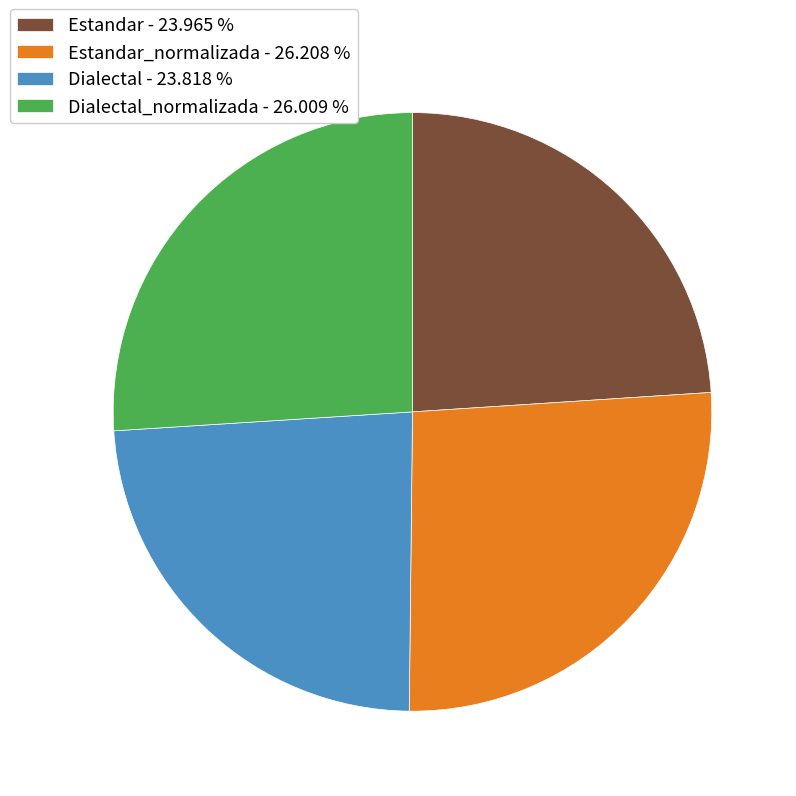

How many slices are in this pie chart?

4